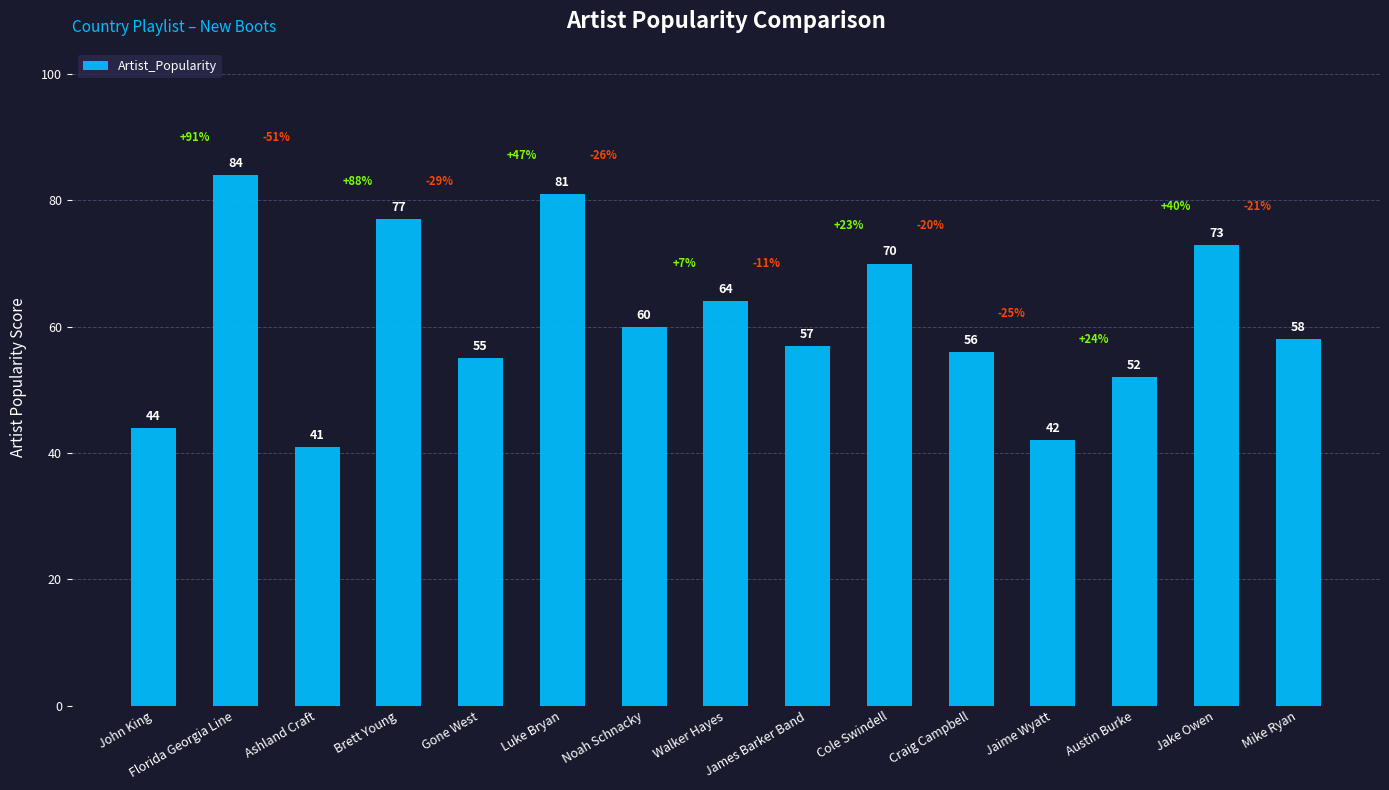

How many series are shown in this chart?

1